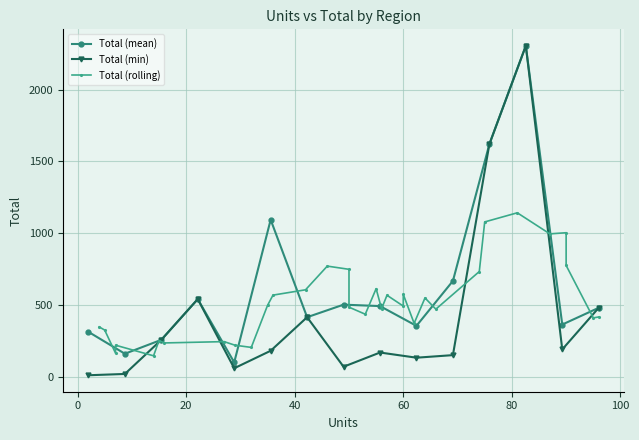

True or false: Units and Total intersect in this chart.

False